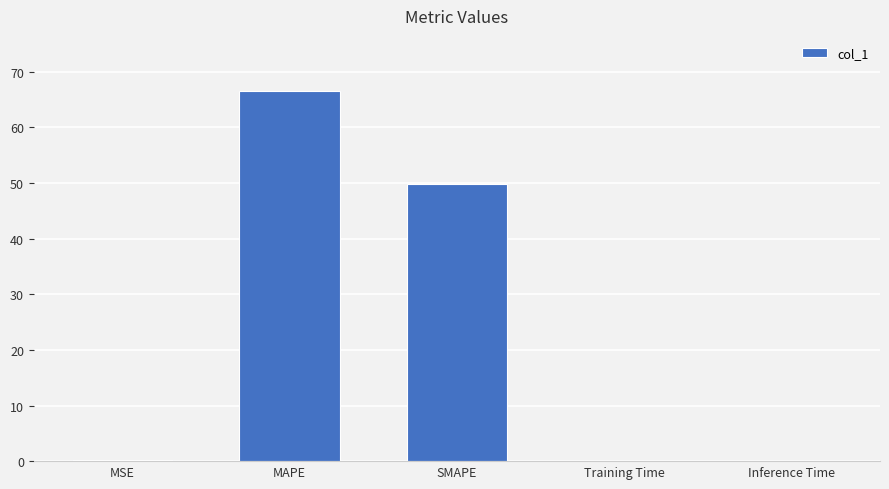

What is the sum of the values at MSE and Inference Time?

0.2